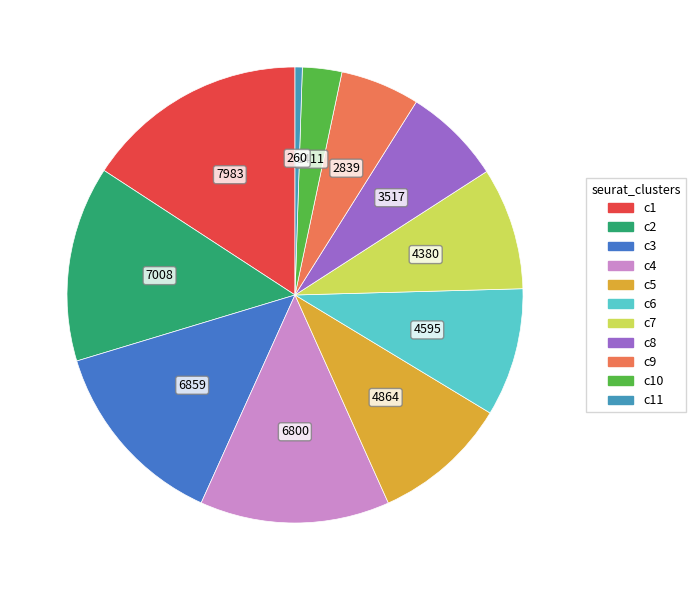

How many segments does this pie chart have?

11